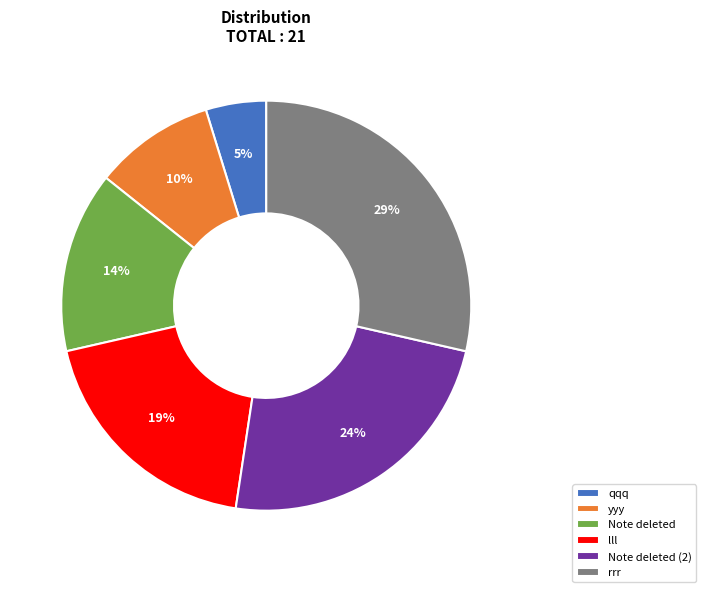

Count the number of slices in the pie.

6